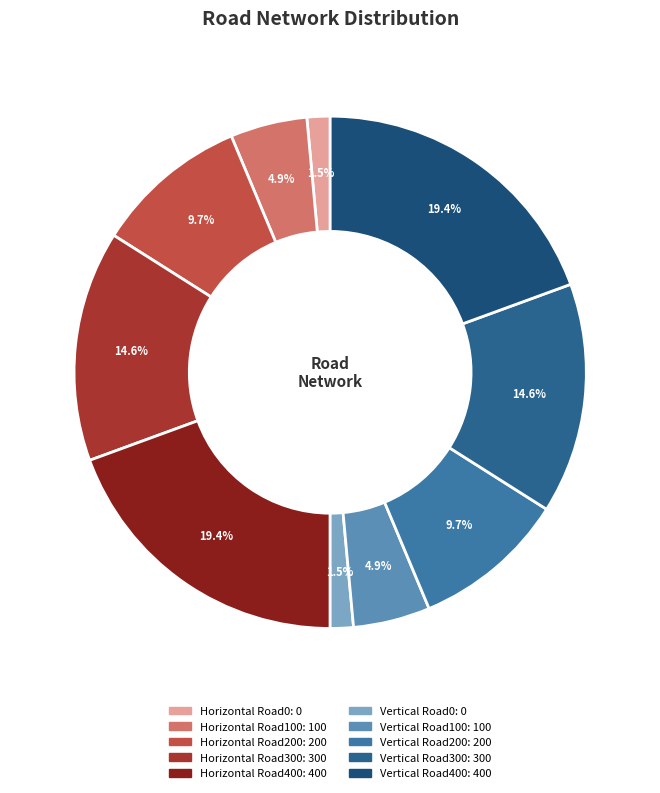

To the nearest percent, what is the difference between the largest and smallest slice percentages?

18%